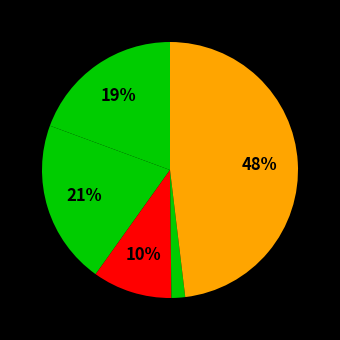

How many slices are in this pie chart?

5